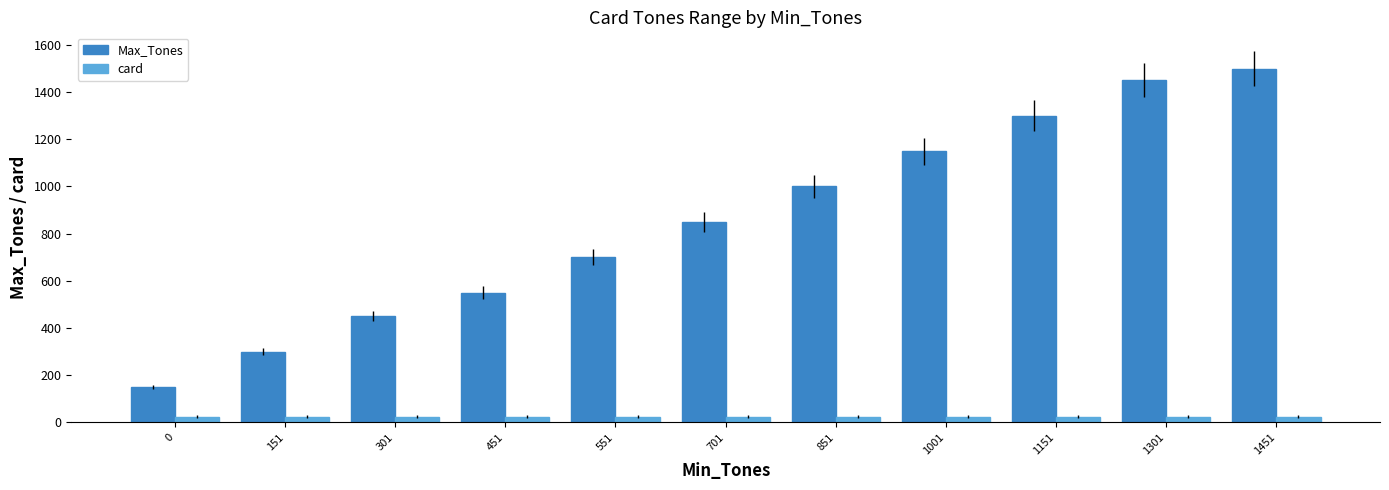

Is it true that Max_Tones equals 2062 at 1451?

False